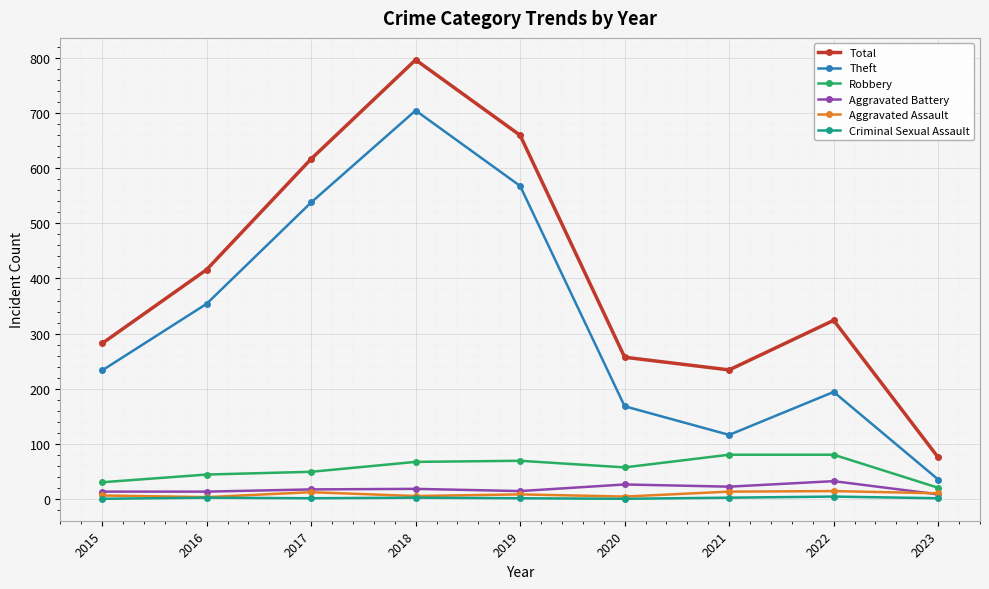

Count the Criminal Sexual Assault values in the range 1 to 2.

6